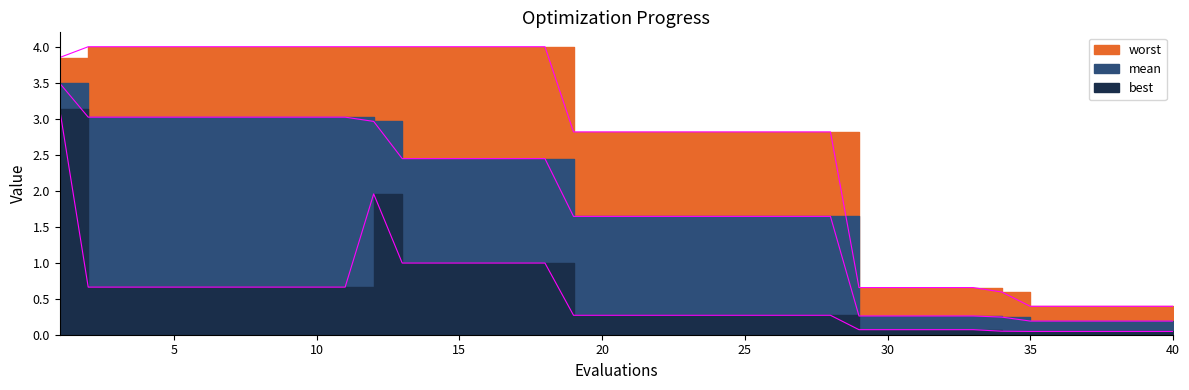

At which category does best reach its first local peak?

12